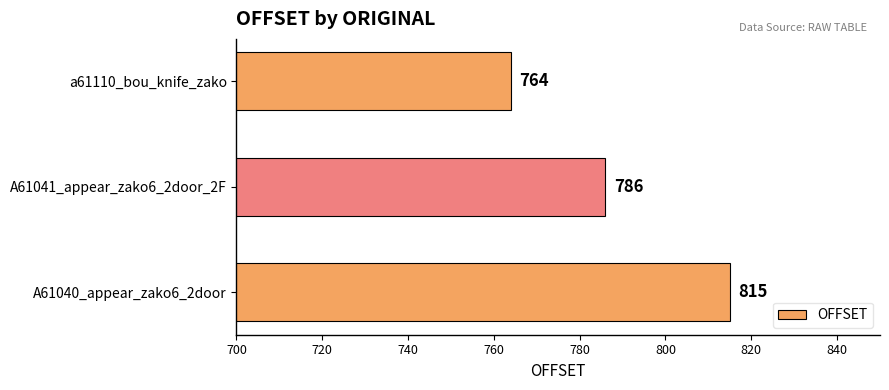

What is the change in value from a61110_bou_knife_zako to A61041_appear_zako6_2door_2F?

+22